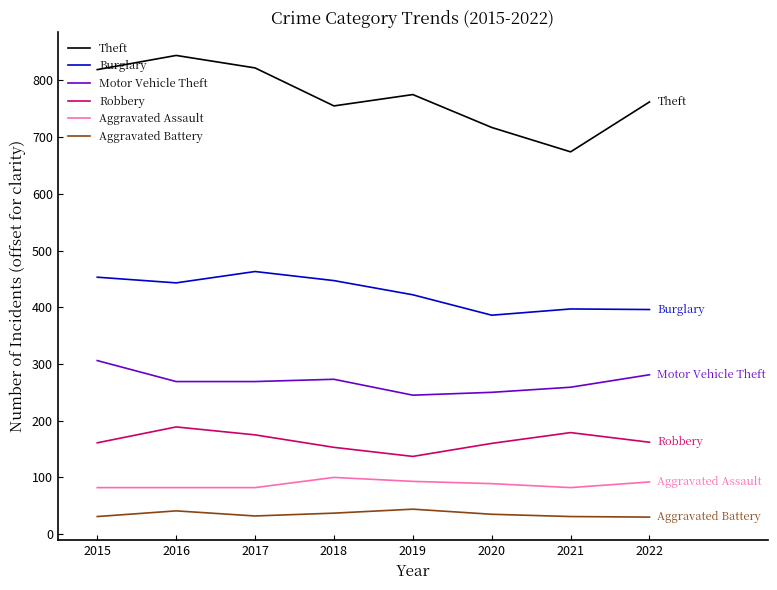

What are all the series names shown in the legend?

Theft, Burglary, Motor Vehicle Theft, Robbery, Aggravated Assault, Aggravated Battery